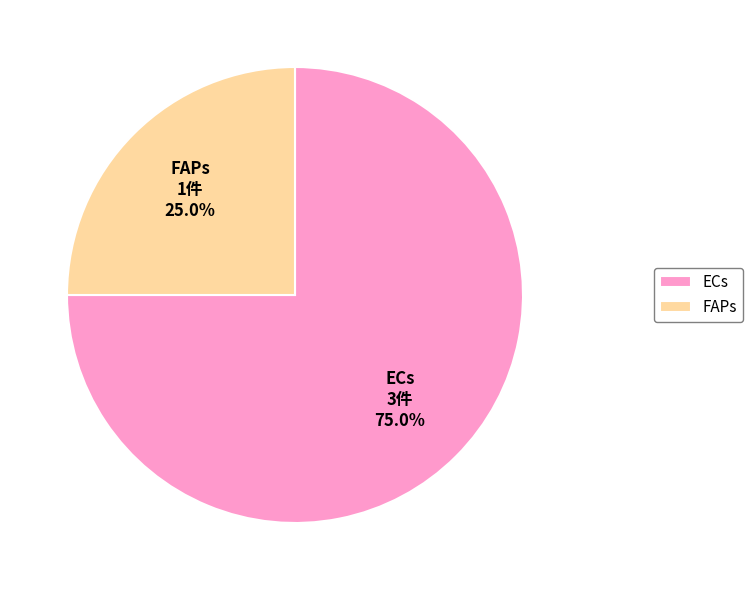

What percentage is NOT represented by FAPs?

75.0%